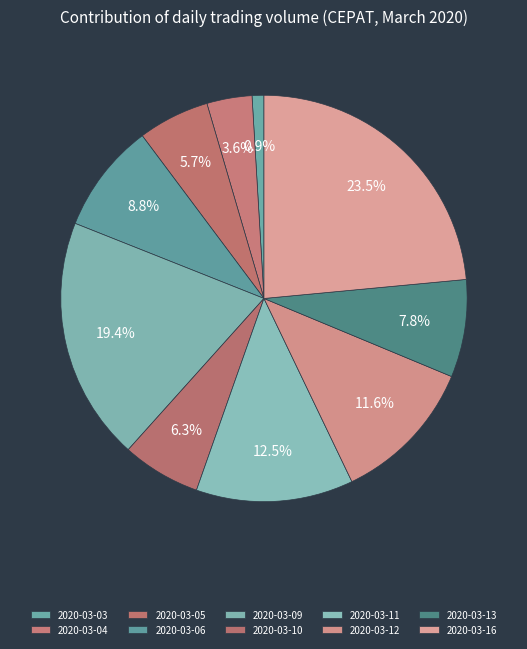

How much of the chart is everything except 2020-03-09?

80.6%